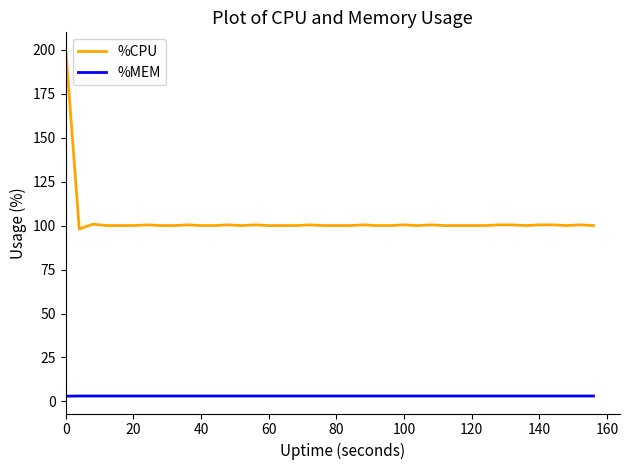

What is the greatest value displayed?

200.0